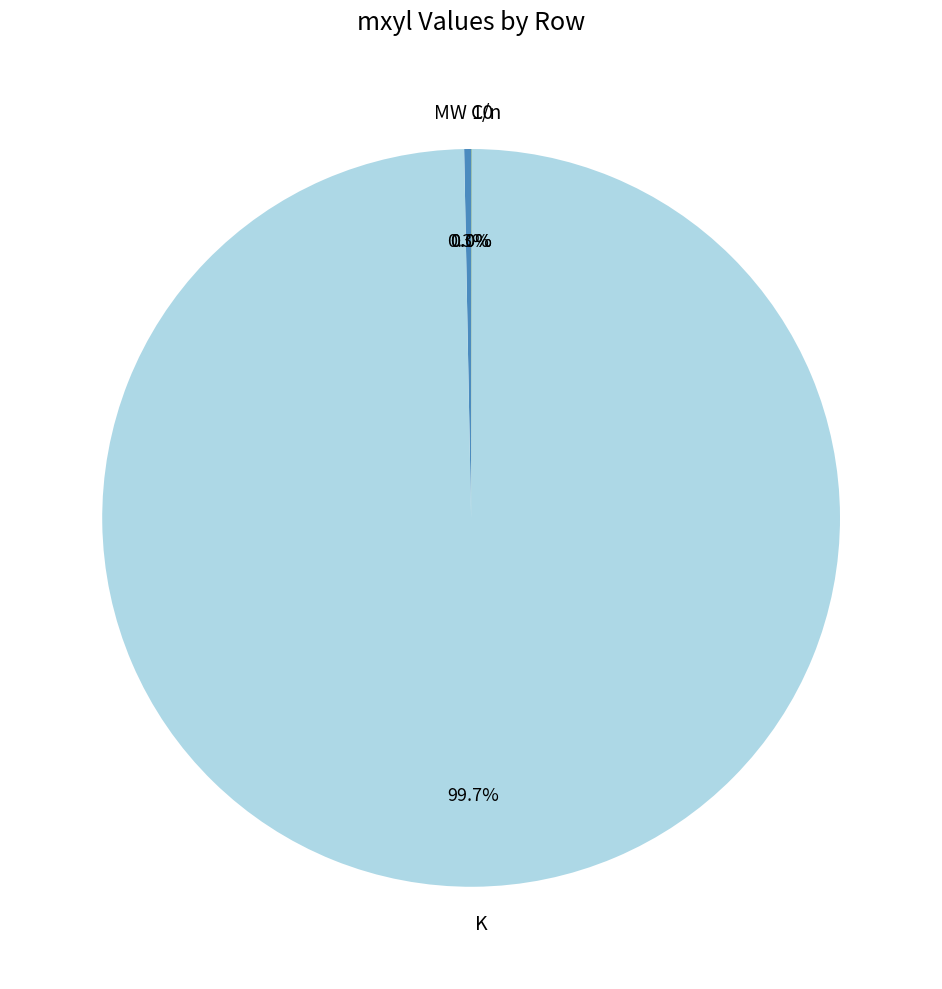

The K slice represents 100% of the pie. True or false?

True